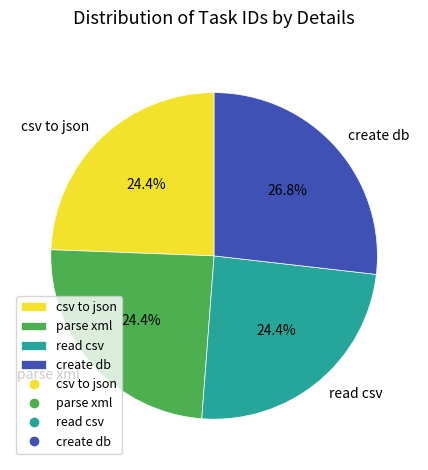

Do csv to json and parse xml together represent more than half of the pie?

No